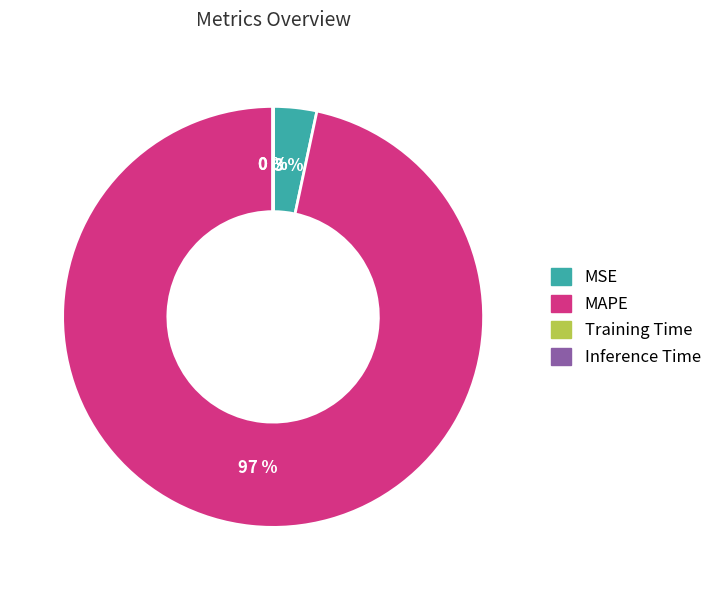

To the nearest percent, what percentage of the pie is MAPE?

97%